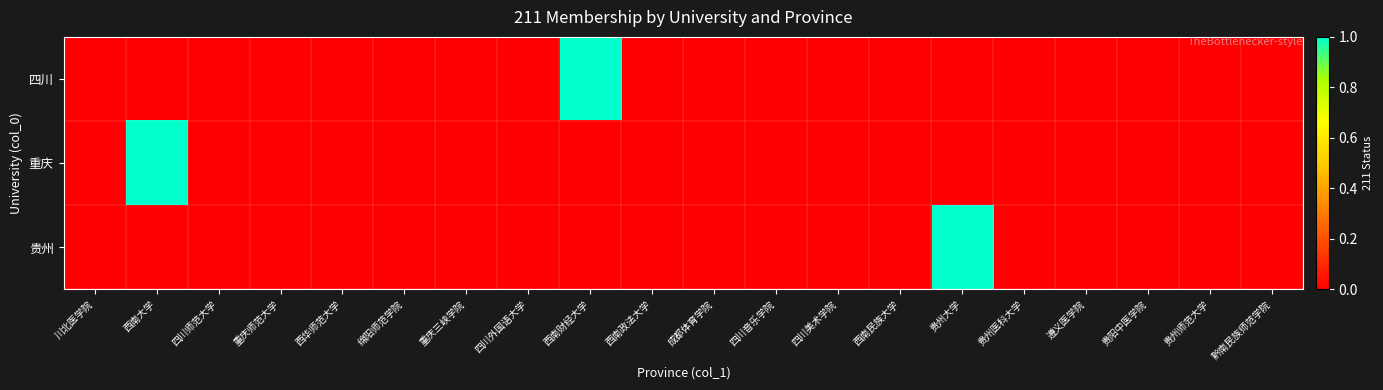

Rank the series by their maximum value, from highest to lowest.

四川, 重庆, 贵州